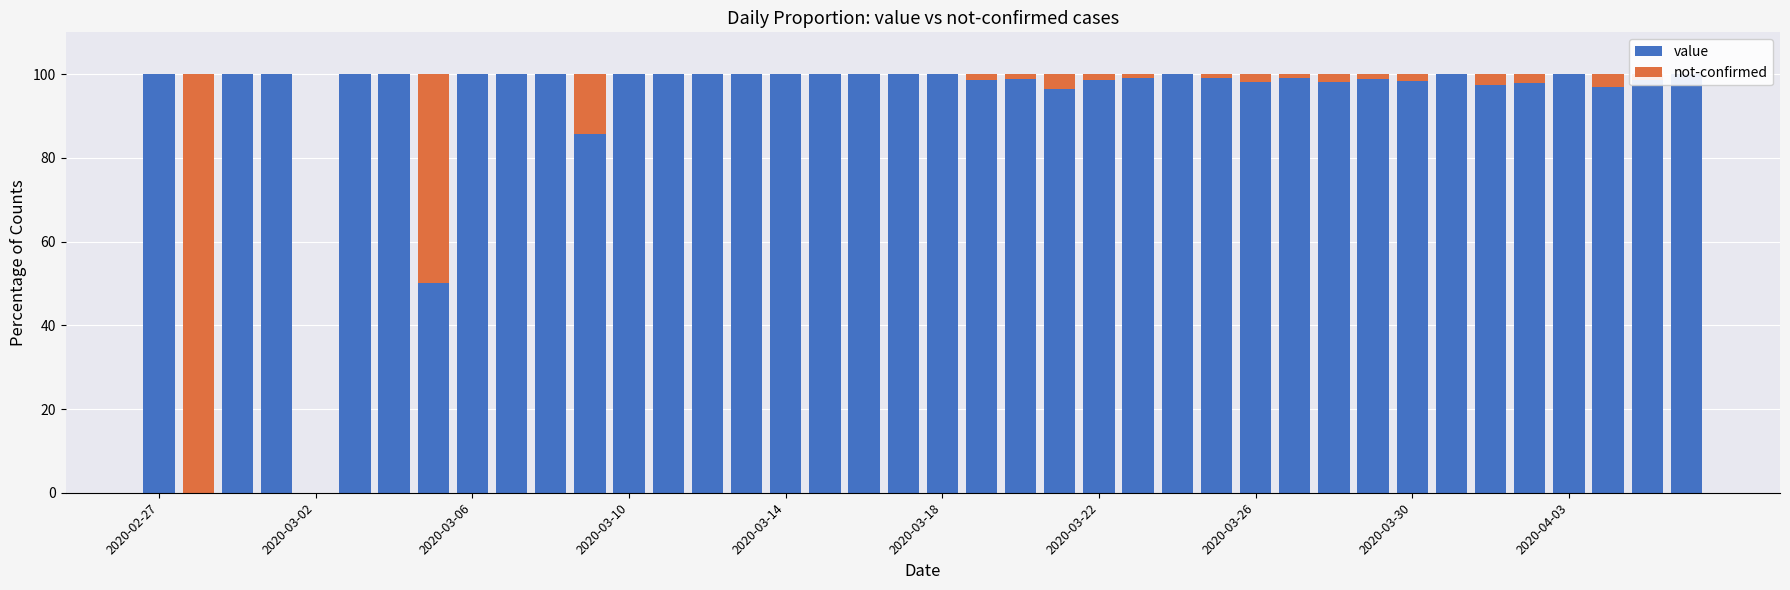

What value does the value series have at 2020-03-22?

98.7